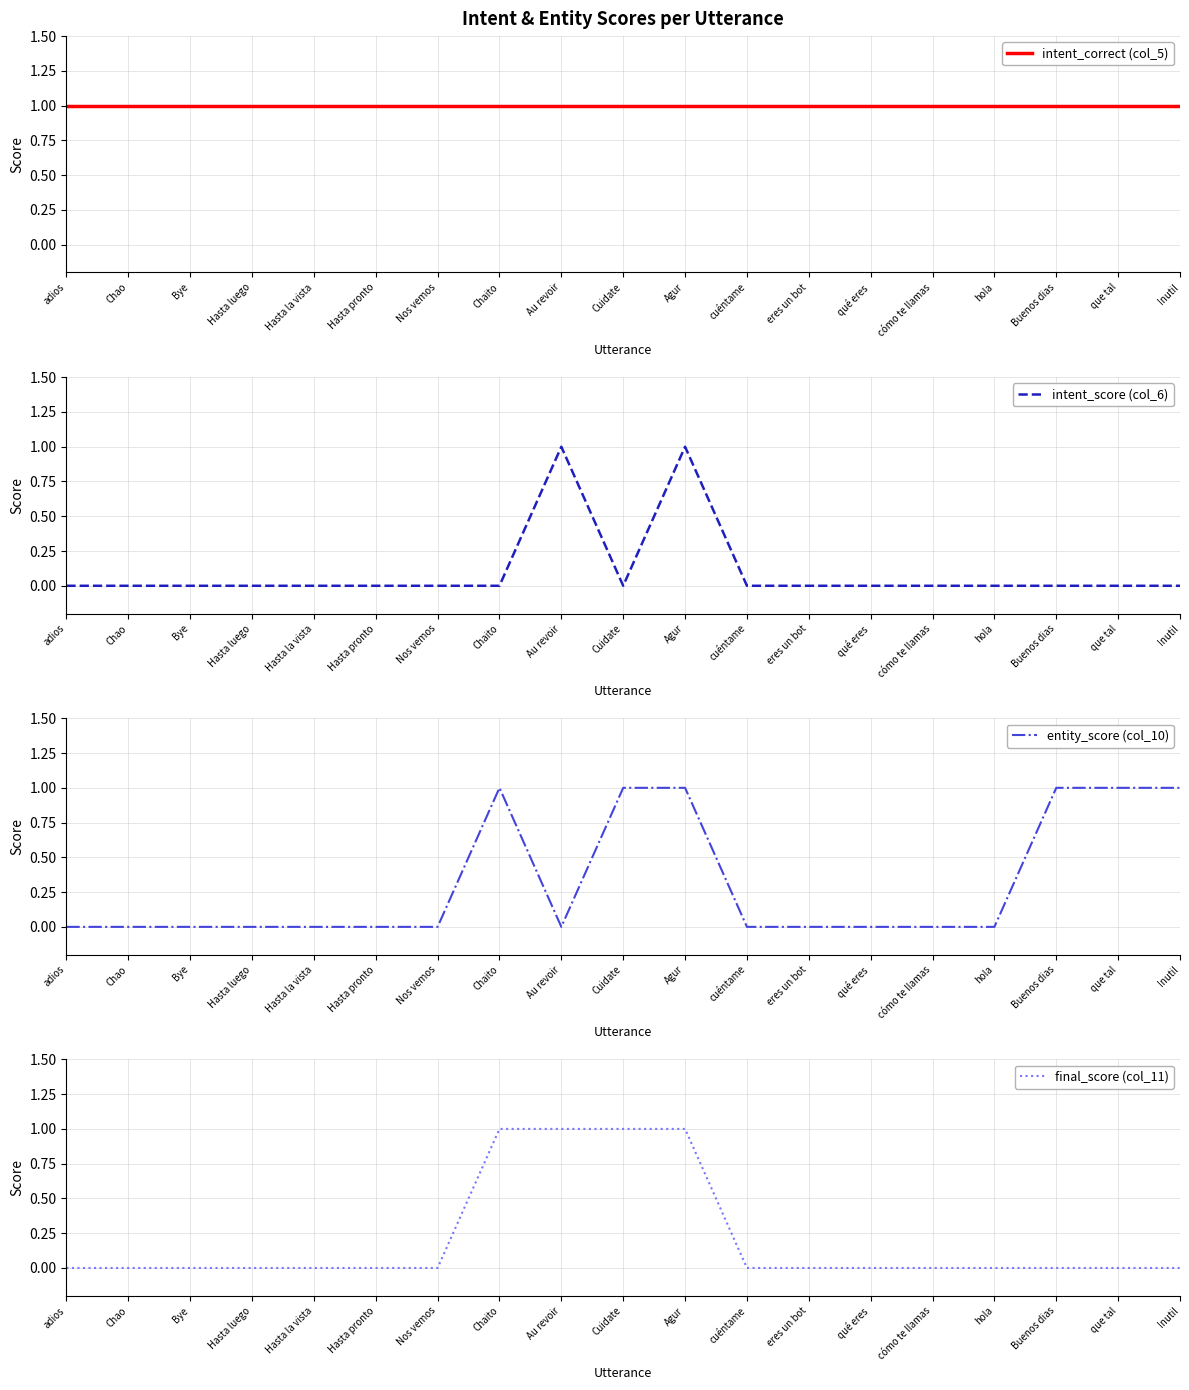

Reading left to right, extract all data points from this chart.

intent_correct (col_5): adios=1	Chao=1	Bye=1	Hasta luego=1	Hasta la vista=1	Hasta pronto=1	Nos vemos=1	Chaito=1	Au revoir=1	Cuidate=1	Agur=1	cuéntame=1	eres un bot=1	qué eres=1	cómo te llamas=1	hola=1	Buenos dias=1	que tal=1	Inutil=1
intent_score (col_6): adios=0	Chao=0	Bye=0	Hasta luego=0	Hasta la vista=0	Hasta pronto=0	Nos vemos=0	Chaito=0	Au revoir=1	Cuidate=0	Agur=1	cuéntame=0	eres un bot=0	qué eres=0	cómo te llamas=0	hola=0	Buenos dias=0	que tal=0	Inutil=0
entity_score (col_10): adios=0	Chao=0	Bye=0	Hasta luego=0	Hasta la vista=0	Hasta pronto=0	Nos vemos=0	Chaito=1	Au revoir=0	Cuidate=1	Agur=1	cuéntame=0	eres un bot=0	qué eres=0	cómo te llamas=0	hola=0	Buenos dias=1	que tal=1	Inutil=1
final_score (col_11): adios=0	Chao=0	Bye=0	Hasta luego=0	Hasta la vista=0	Hasta pronto=0	Nos vemos=0	Chaito=1	Au revoir=1	Cuidate=1	Agur=1	cuéntame=0	eres un bot=0	qué eres=0	cómo te llamas=0	hola=0	Buenos dias=0	que tal=0	Inutil=0